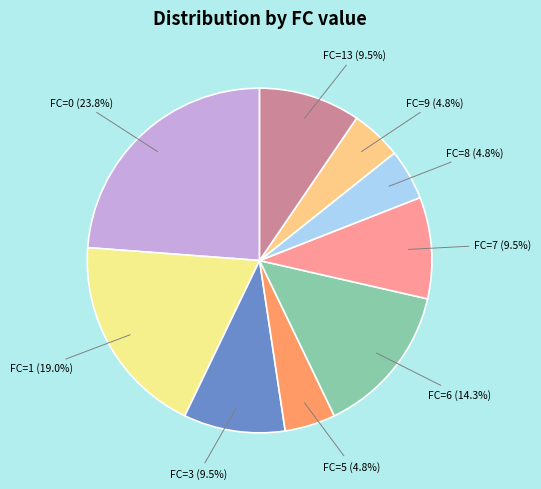

Does any single category account for the majority?

No